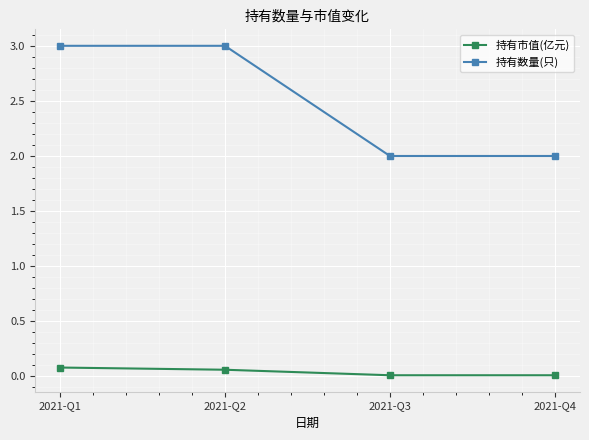

Which series has the widest spread of values?

持有数量(只)